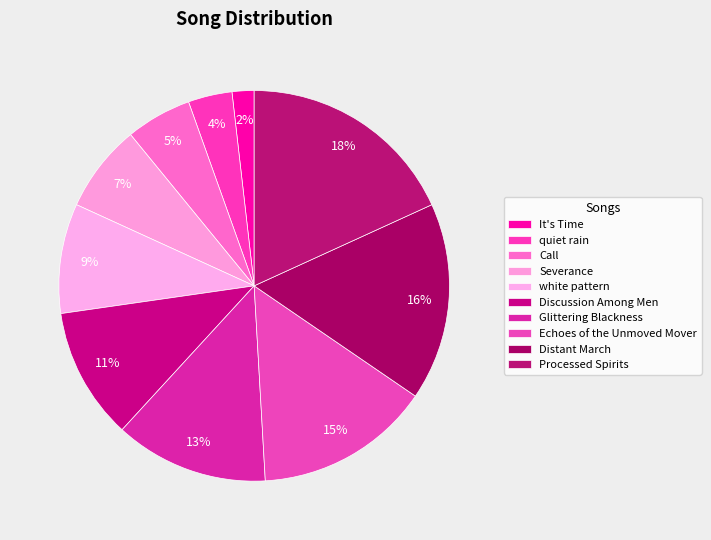

Which category has the biggest portion of the pie?

Processed Spirits